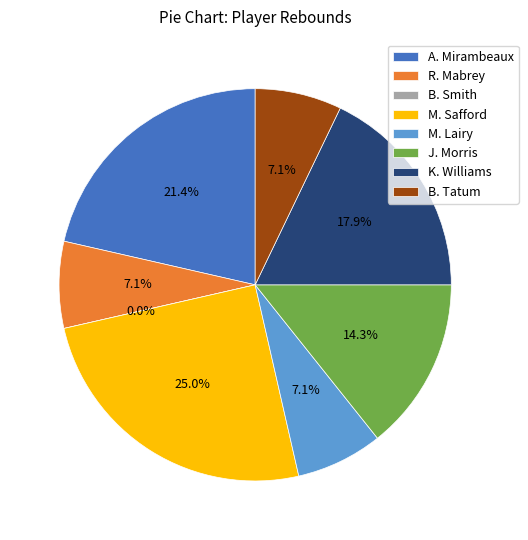

Is there a majority slice in this chart?

No